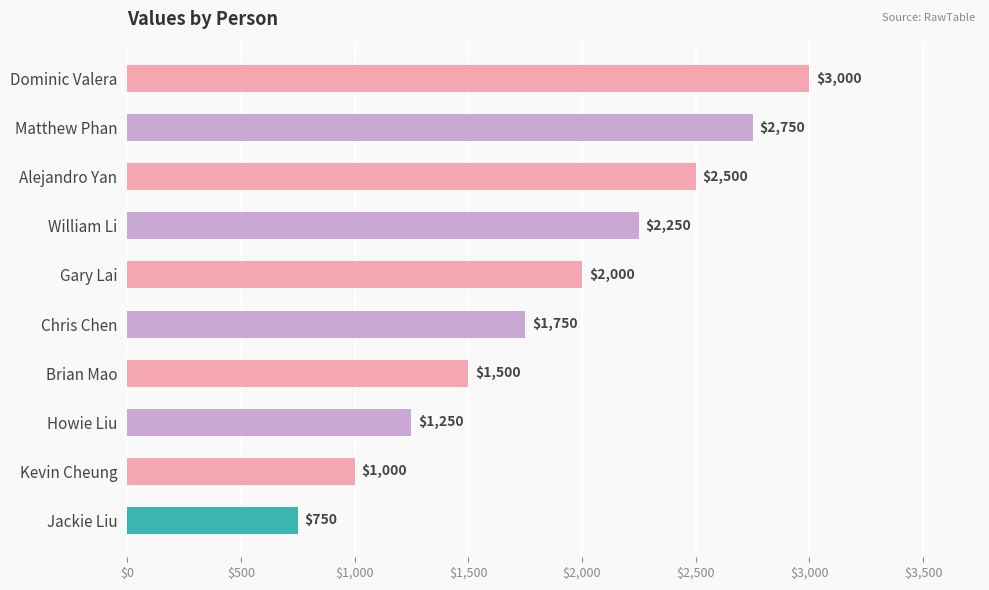

Reading top to bottom, list all the values displayed in this chart.

Dominic Valera=3000	Matthew Phan=2750	Alejandro Yan=2500	William Li=2250	Gary Lai=2000	Chris Chen=1750	Brian Mao=1500	Howie Liu=1250	Kevin Cheung=1000	Jackie Liu=750